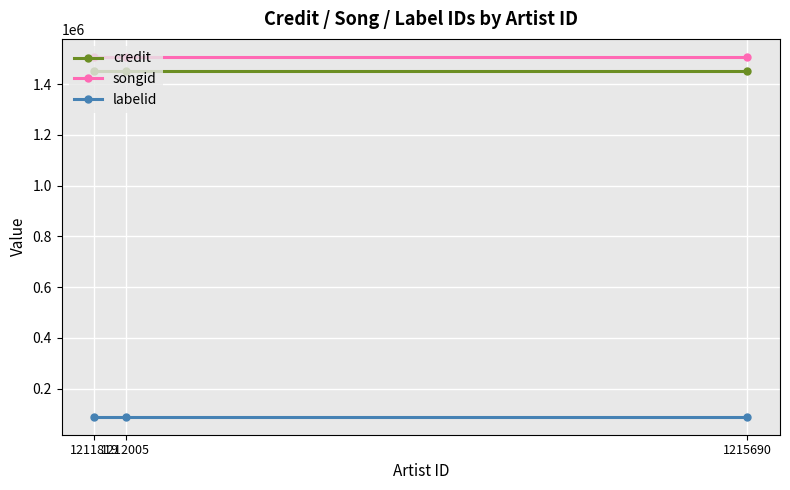

Is the value of labelid at 1212005 greater than the value of songid at 1212005?

No